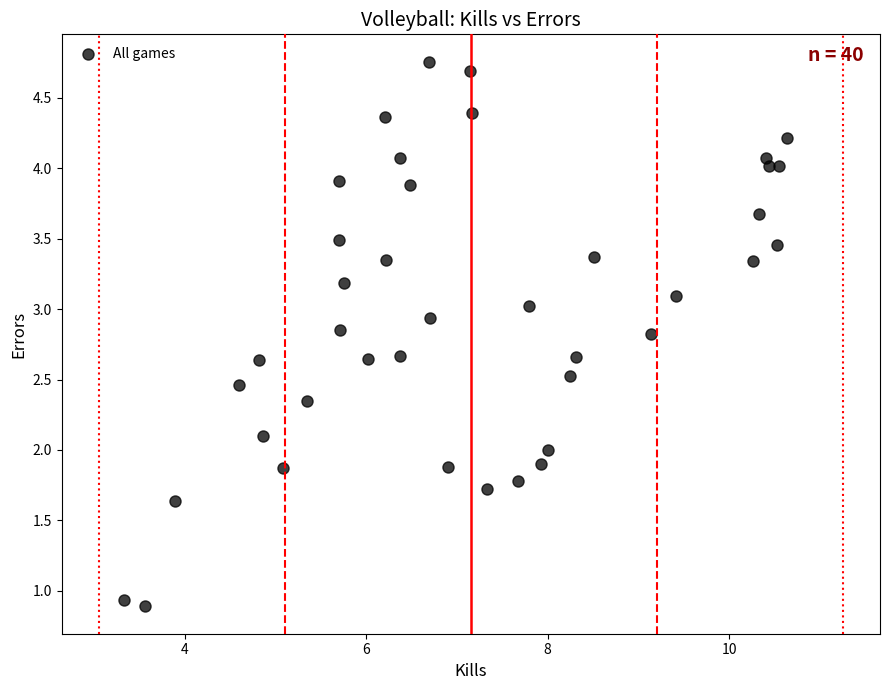

What is the range of Y values (max minus min)?

3.9